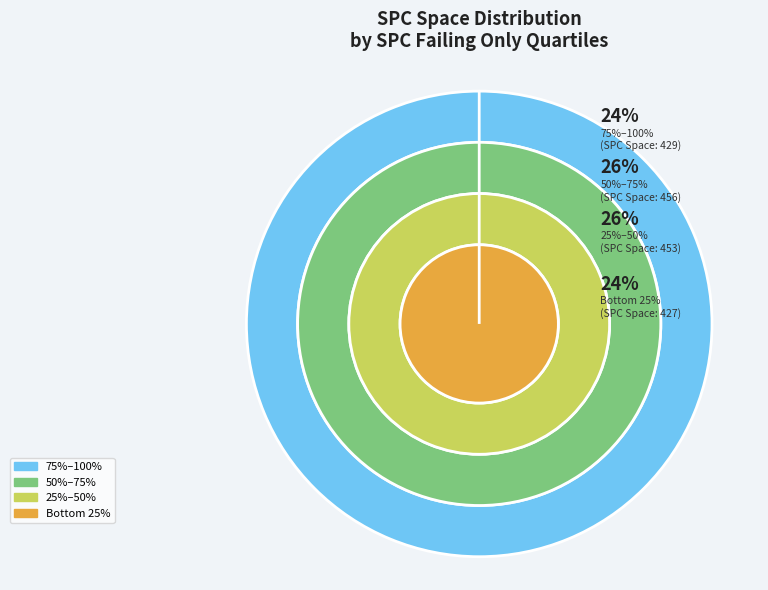

Does 11 account for over 50% of the chart?

No